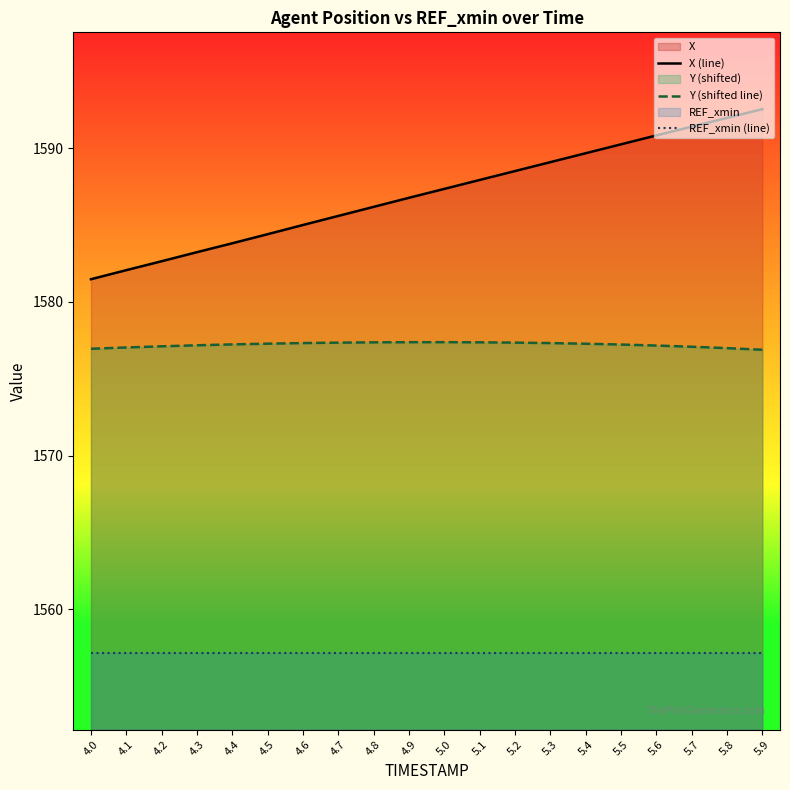

At 4.7, list the series in order from smallest to largest.

REF_xmin (line), Y (shifted line), X (line)